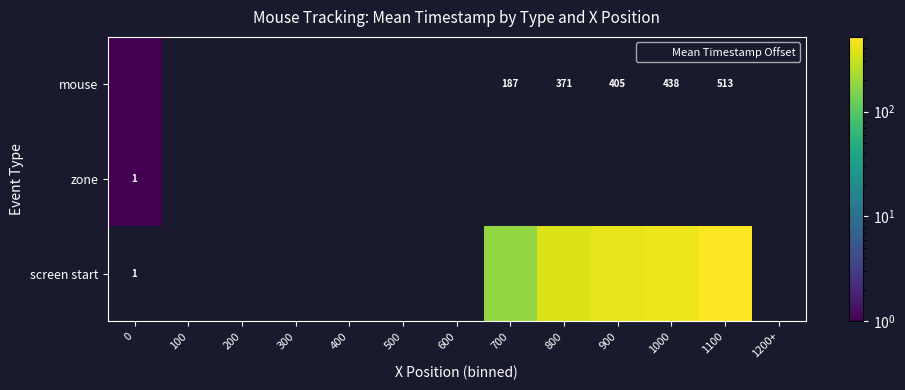

Count the number of categories in the chart.

13